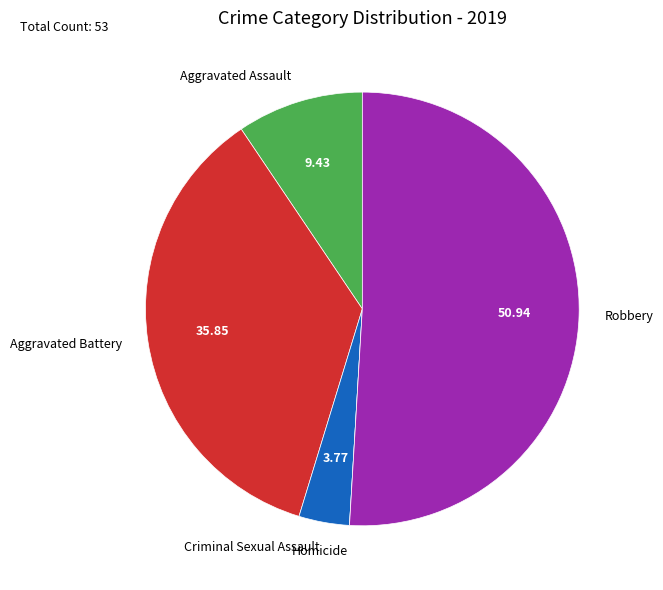

Which slice is the largest?

Robbery